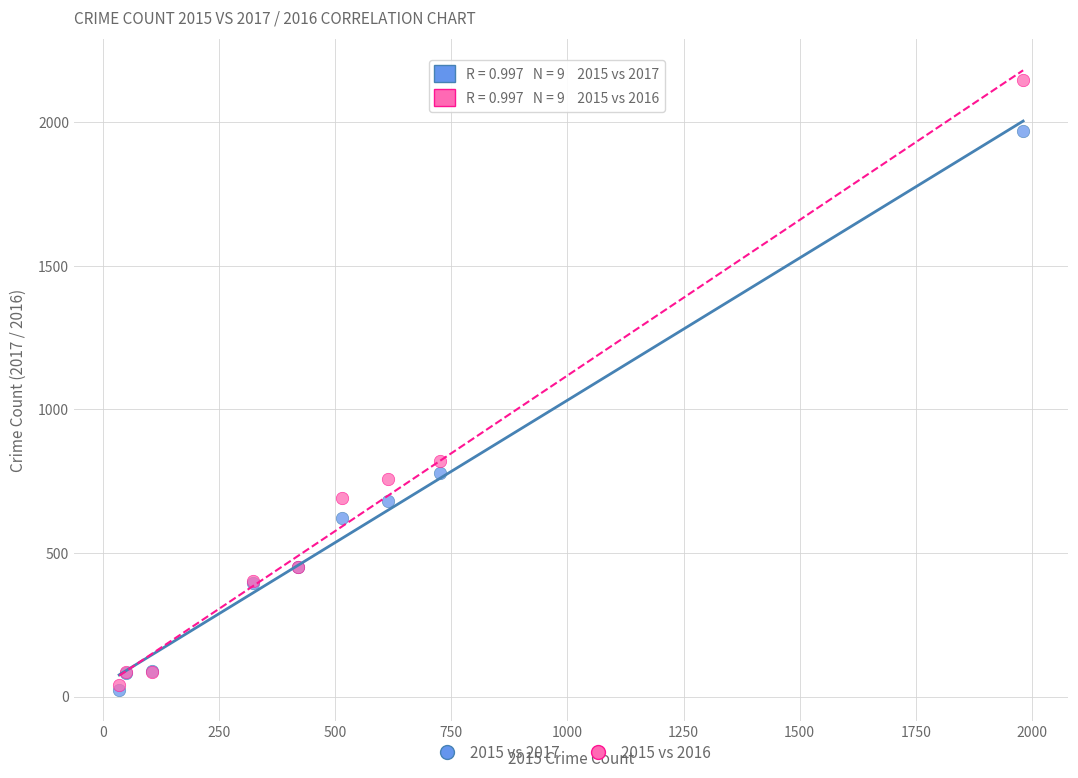

In the 2015 vs 2017 series, what Y value is closest to 995?

780